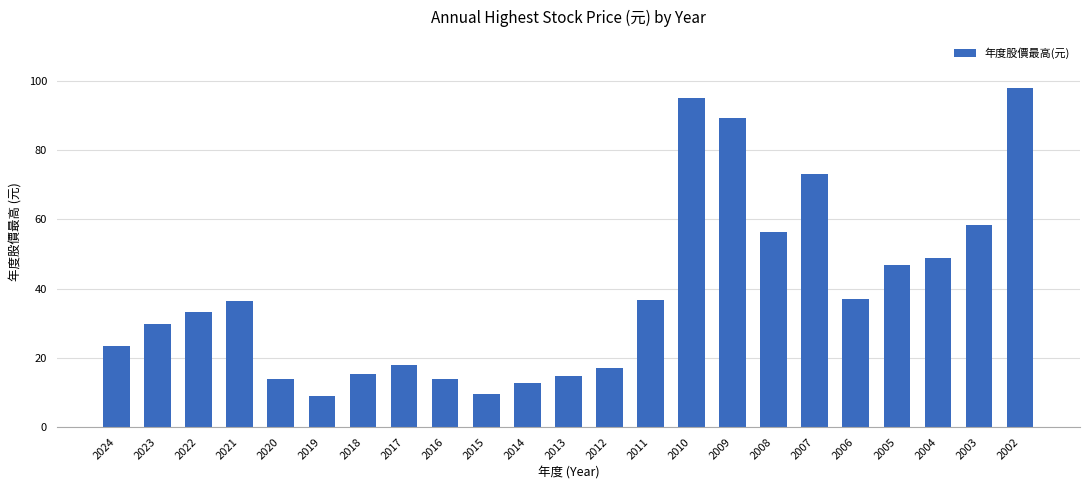

What value does the data have at 2024?

23.5